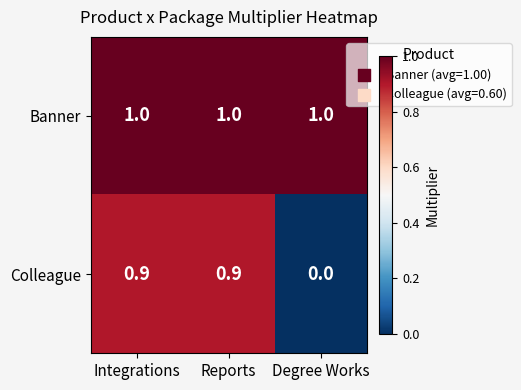

Which series has the largest range (max minus min)?

Colleague